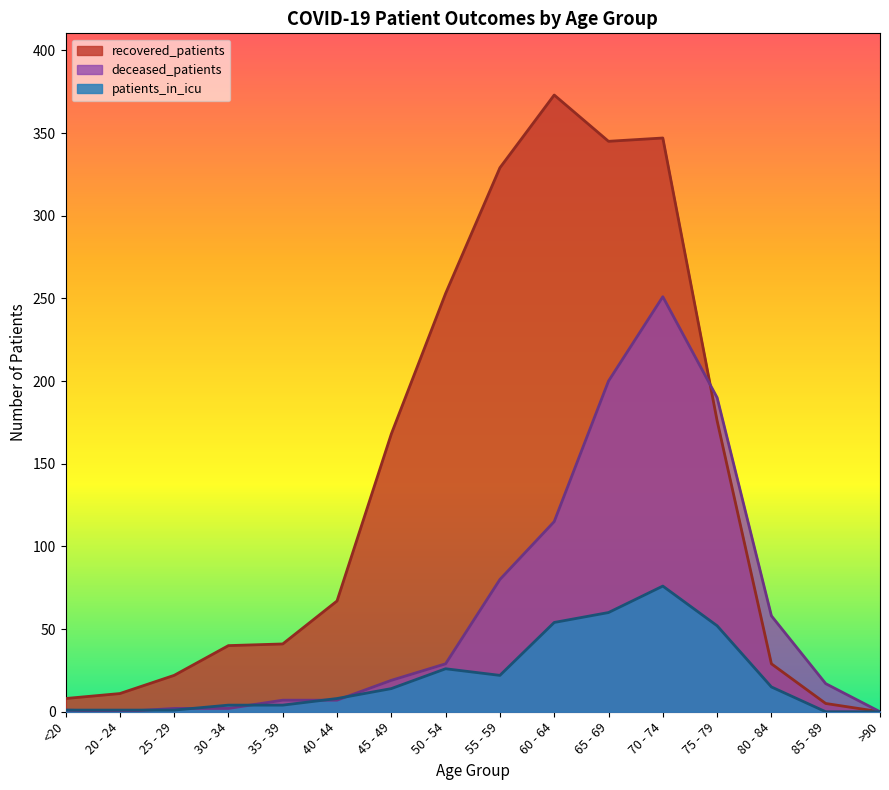

Count the number of categories in the chart.

16